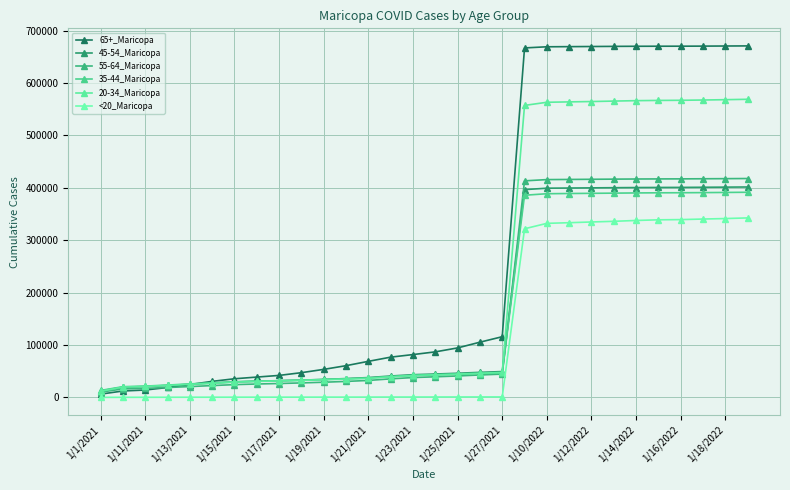

At which category does the chart reach its peak across all series?

29